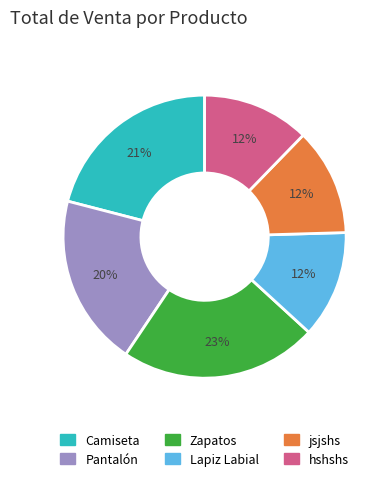

How many slices are in this pie chart?

6